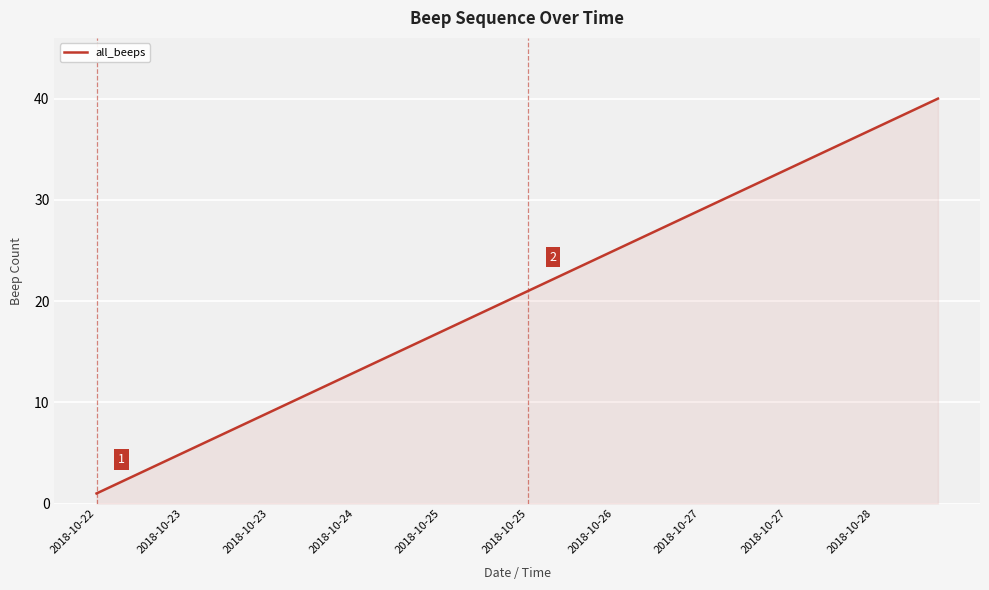

What is the difference between the maximum and minimum values?

39